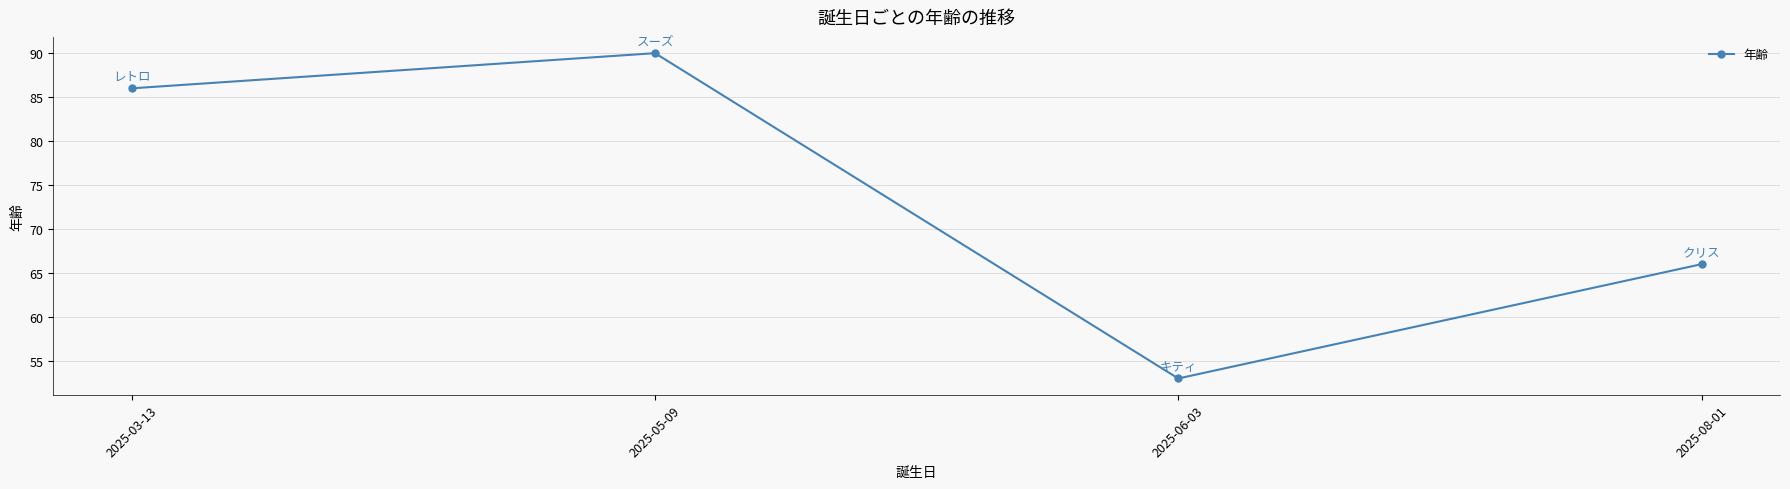

What is the difference between the maximum and minimum values?

37